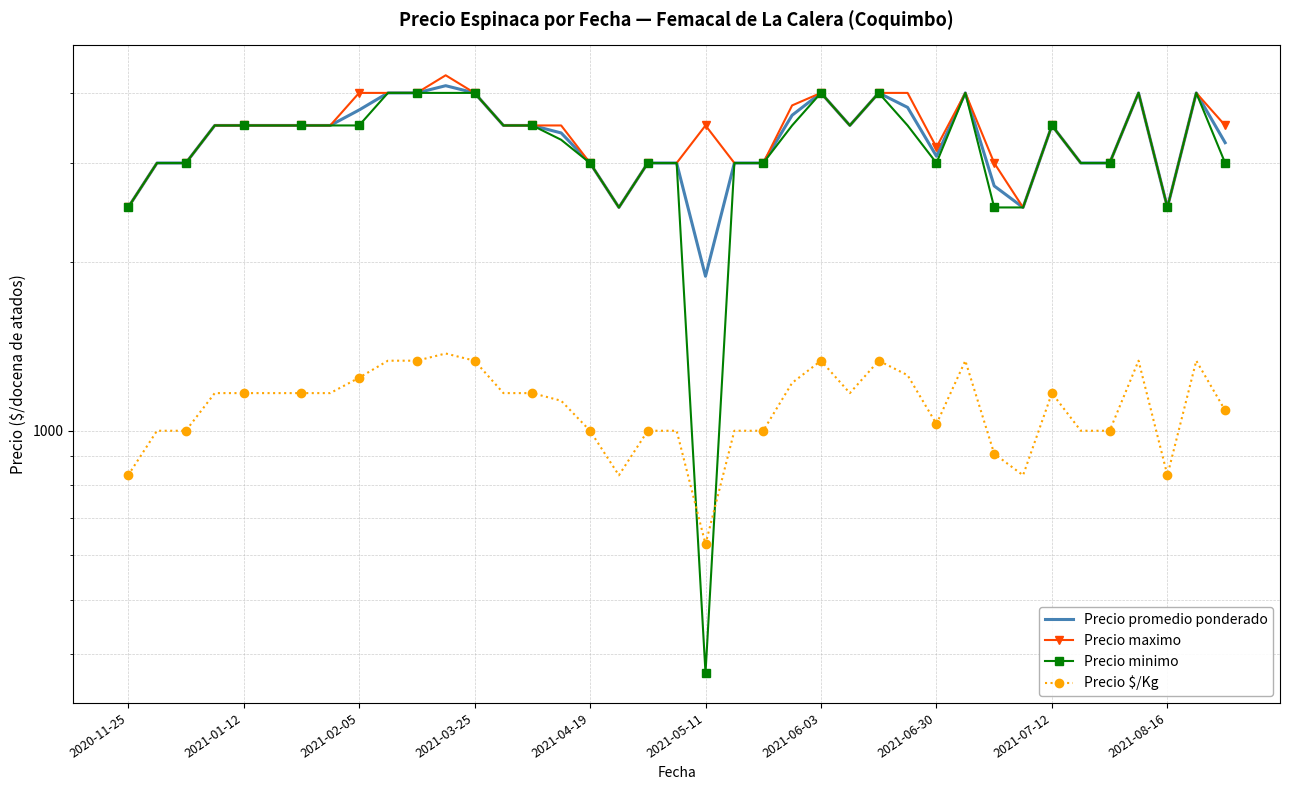

At how many categories does at least one series exceed 3452?

24